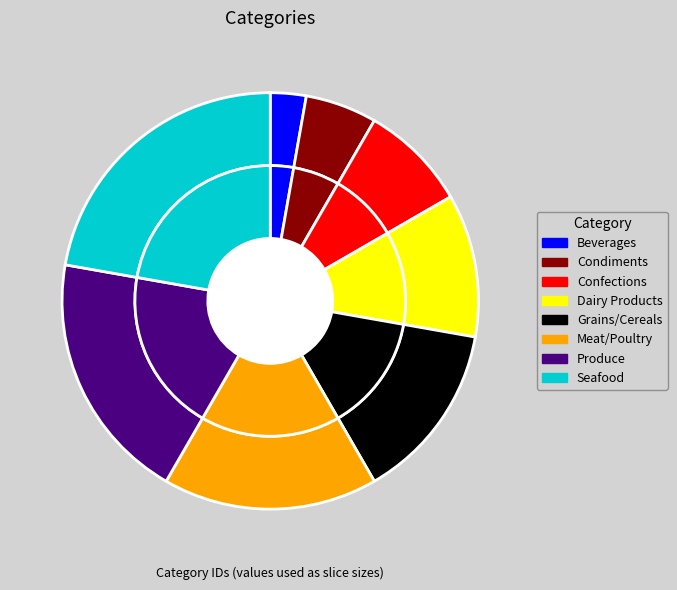

What portion of the pie excludes Seafood?

77.8%